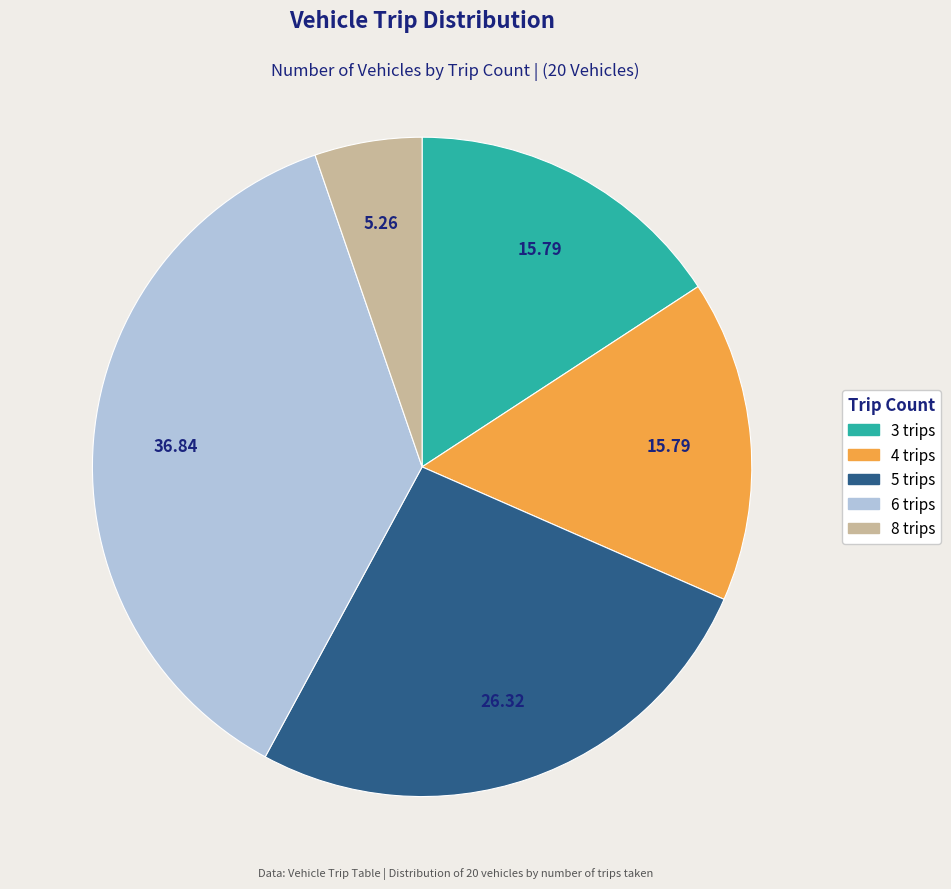

Count the number of slices in the pie.

5